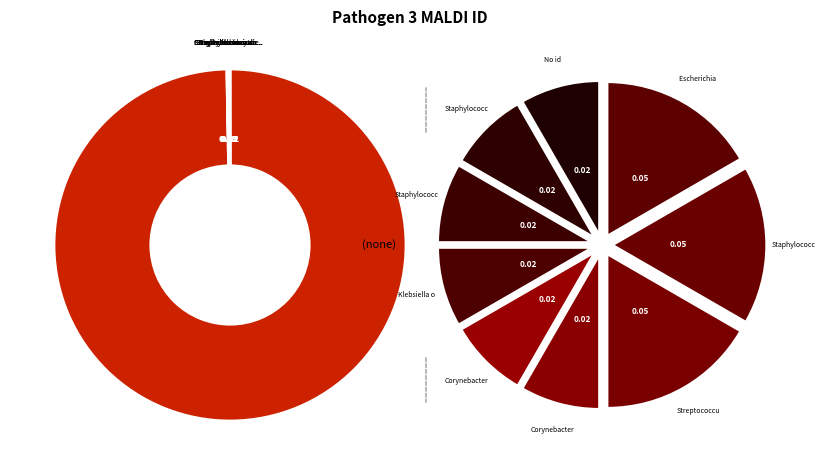

Rank the categories by value from highest to lowest.

(none), Escherichia coli, Staphylococcus aureus, Streptococcus uberis, Corynebacterium casei, Corynebacterium glutamicum, Klebsiella oxytoca, Staphylococcus chromogenes, Staphylococcus equorum, No id